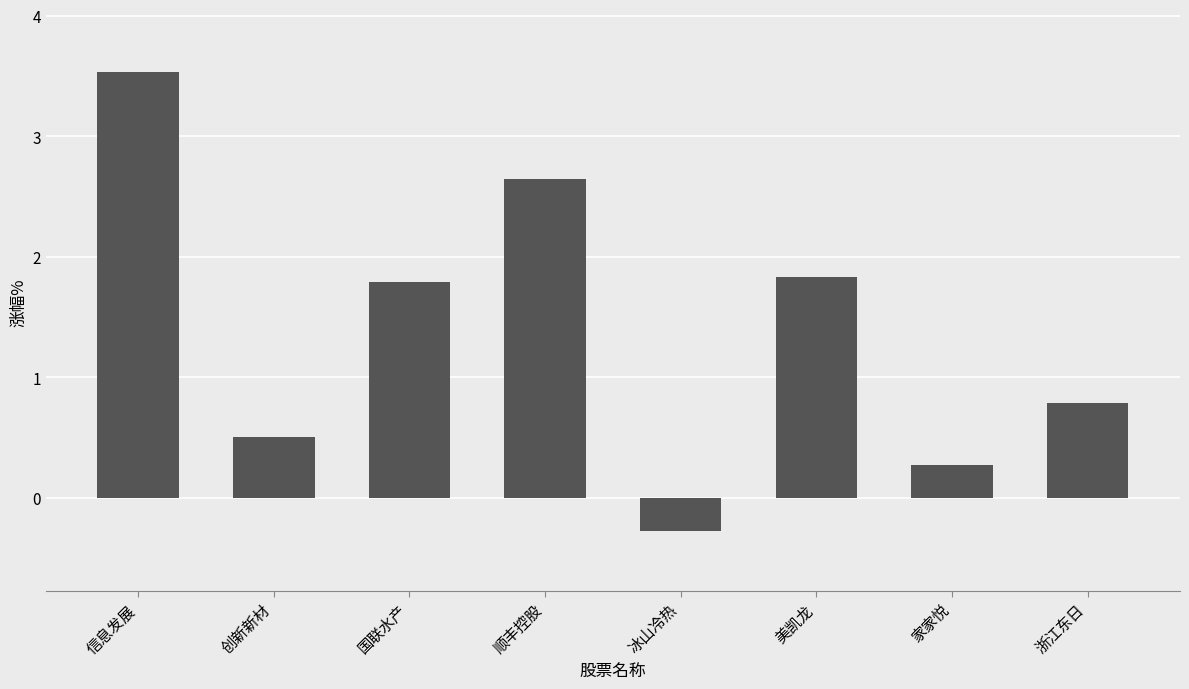

What is the sum of the values at 信息发展 and 创新新材?

4.0